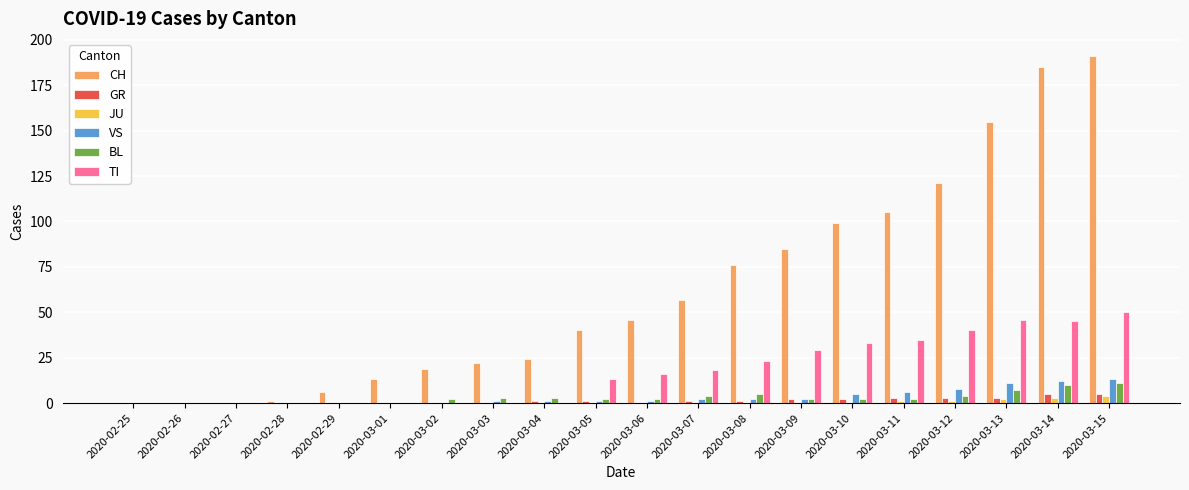

What is the sum of all VS values?

65